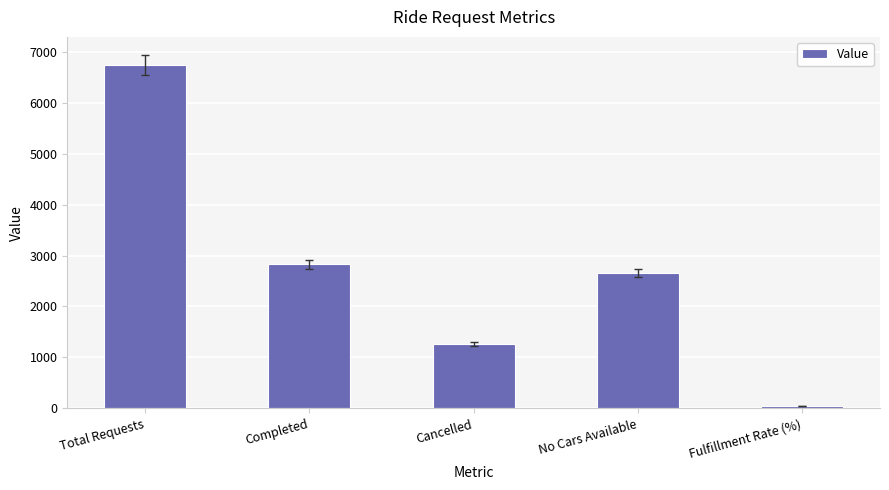

What is the minimum value shown in the chart?

42.0